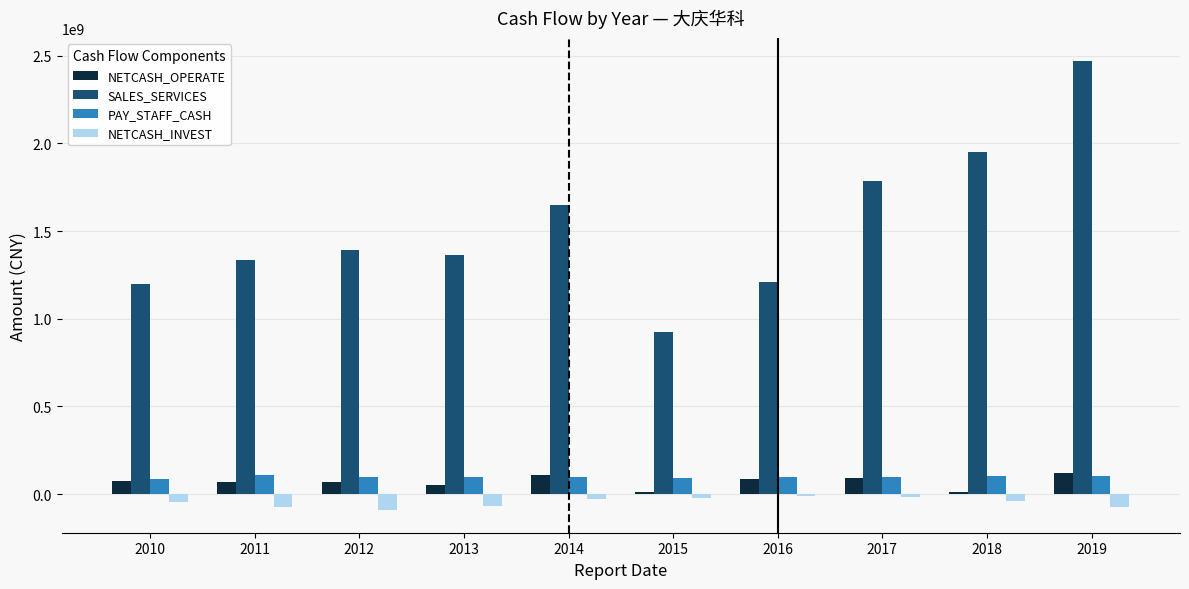

What is the lowest value of the SALES_SERVICES series?

924466939.2